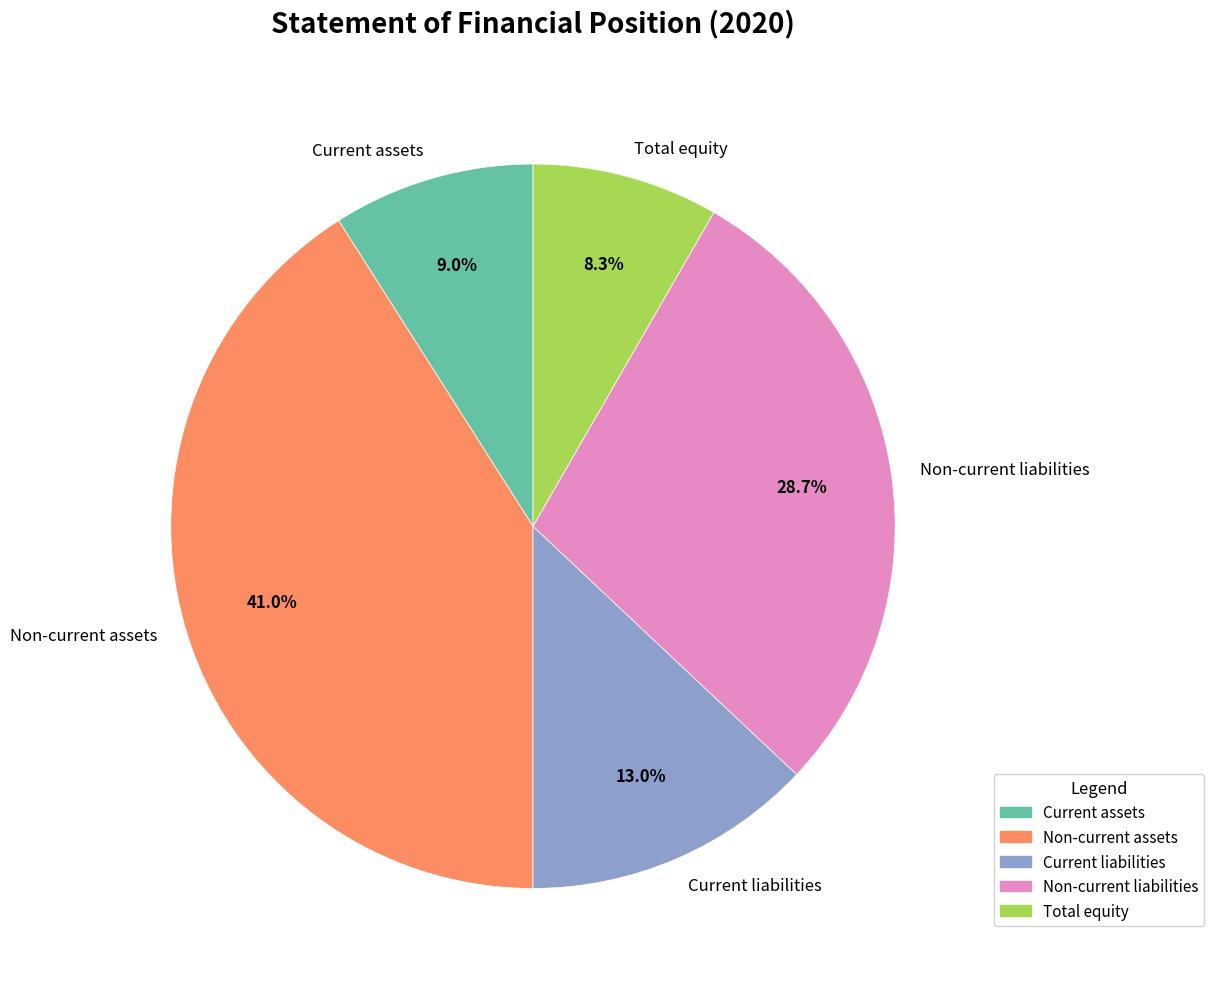

Is there any slice that represents more than half of the pie?

No